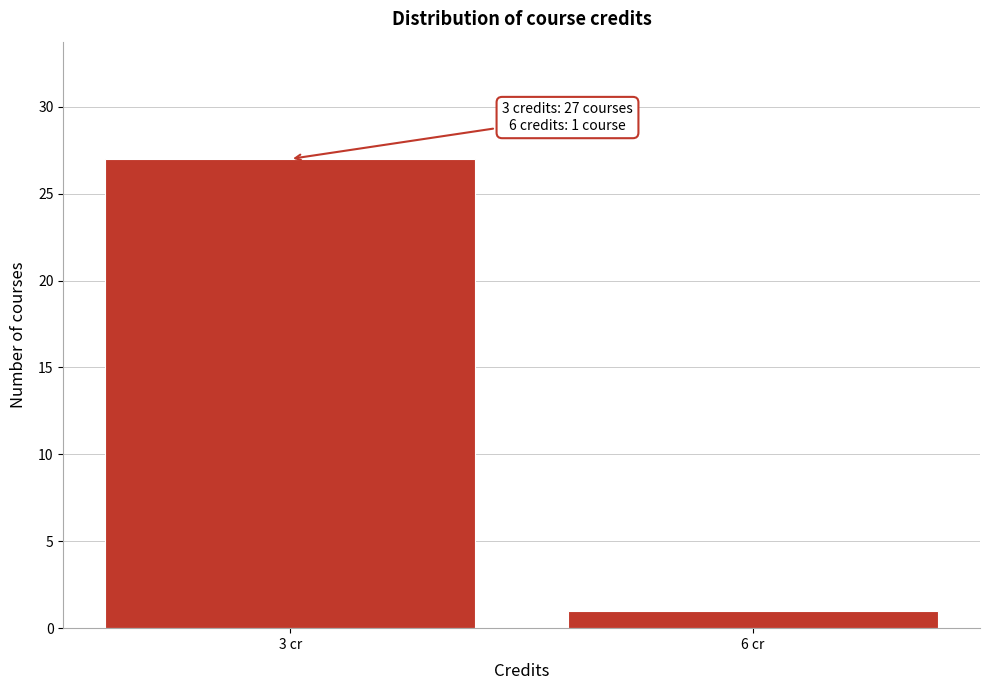

Reading right to left, transcribe all the data shown in this chart.

1	27